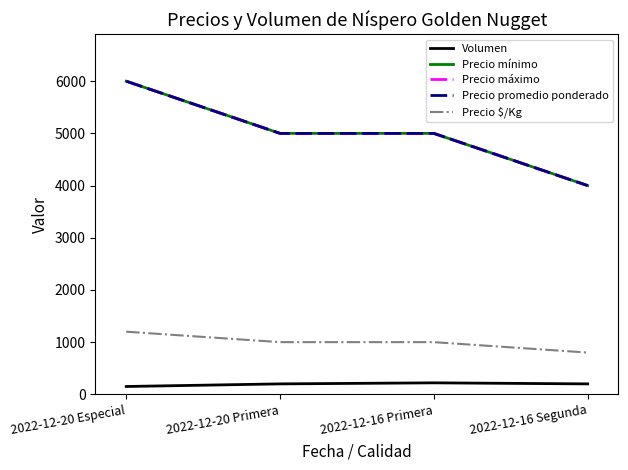

How many lines are shown in the chart?

5